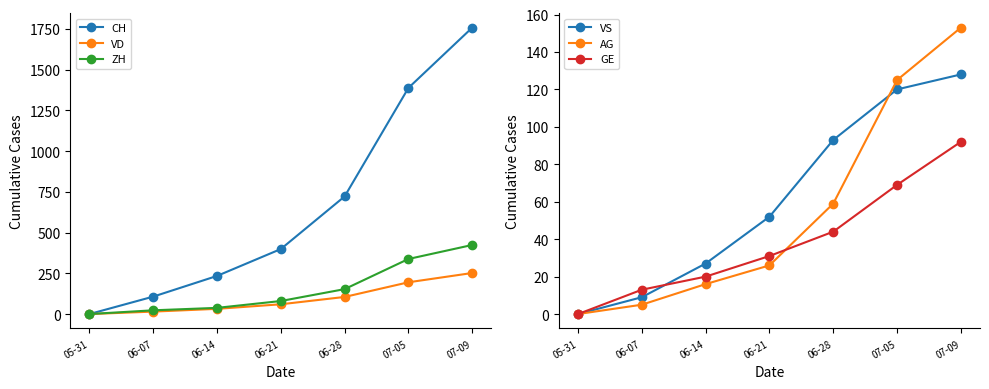

Is the value of VS at 06-07 greater than the value of GE at 07-09?

No